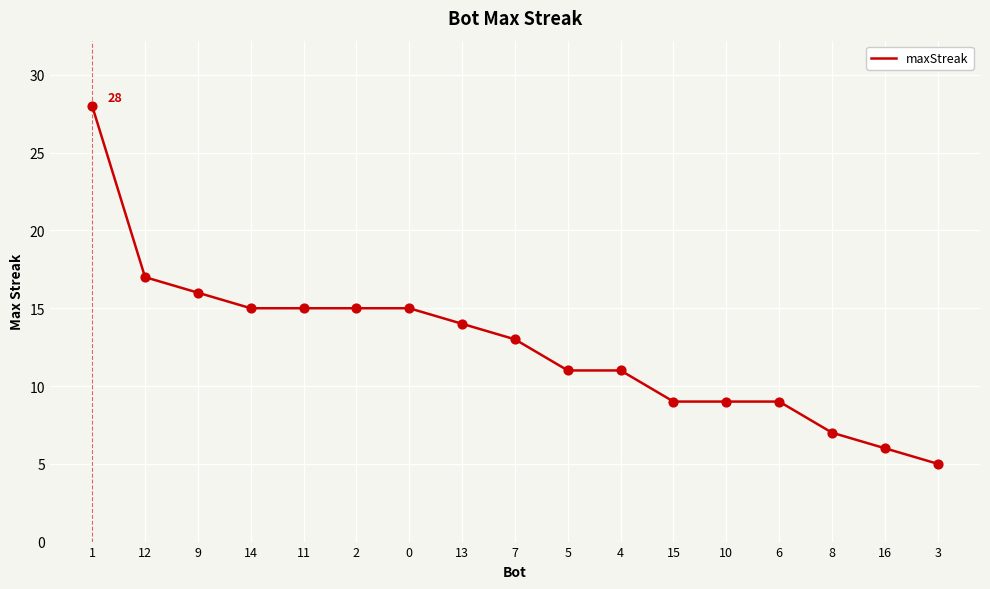

What is the change in value from 15 to 16?

-3